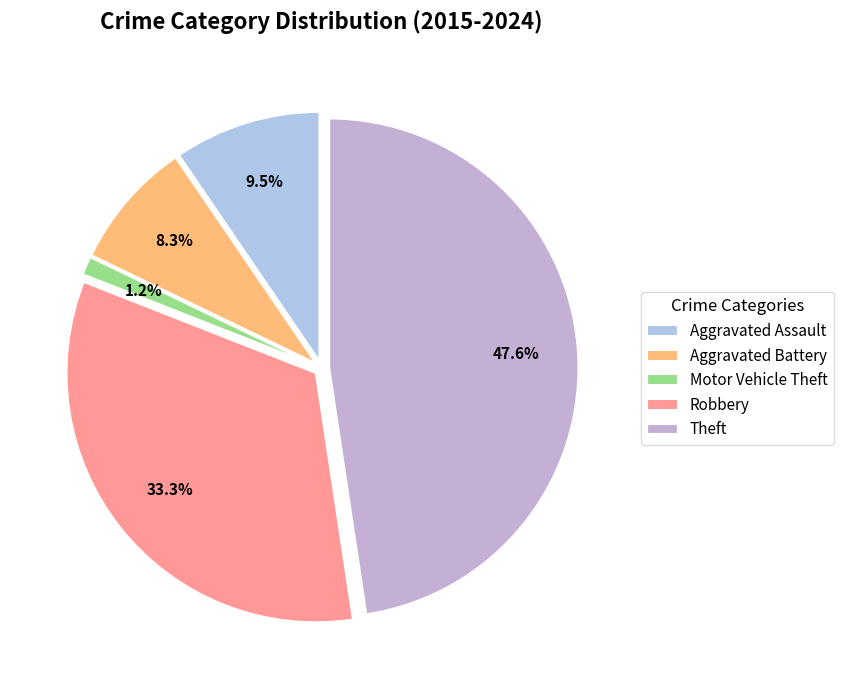

What is the ratio of the value at Aggravated Assault to the value at Theft?

0.2